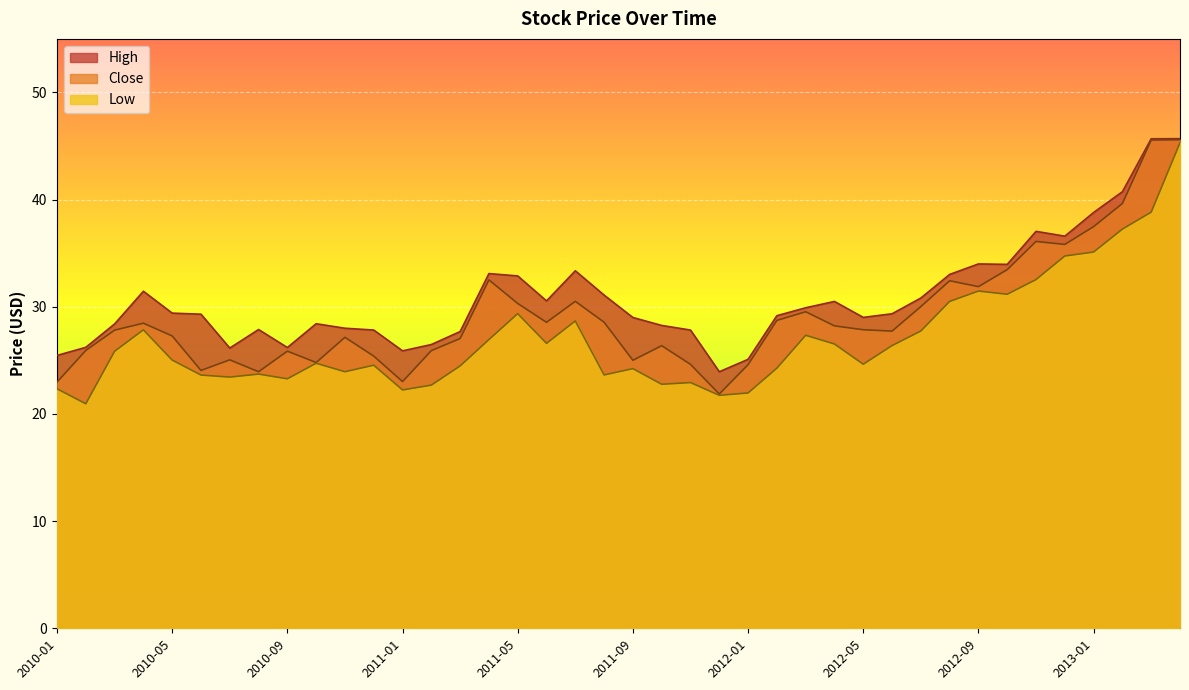

How many lines are shown in the chart?

3